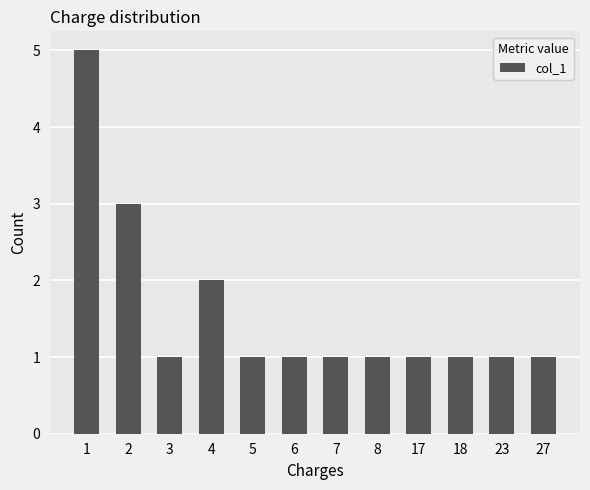

What is the smallest value displayed?

1